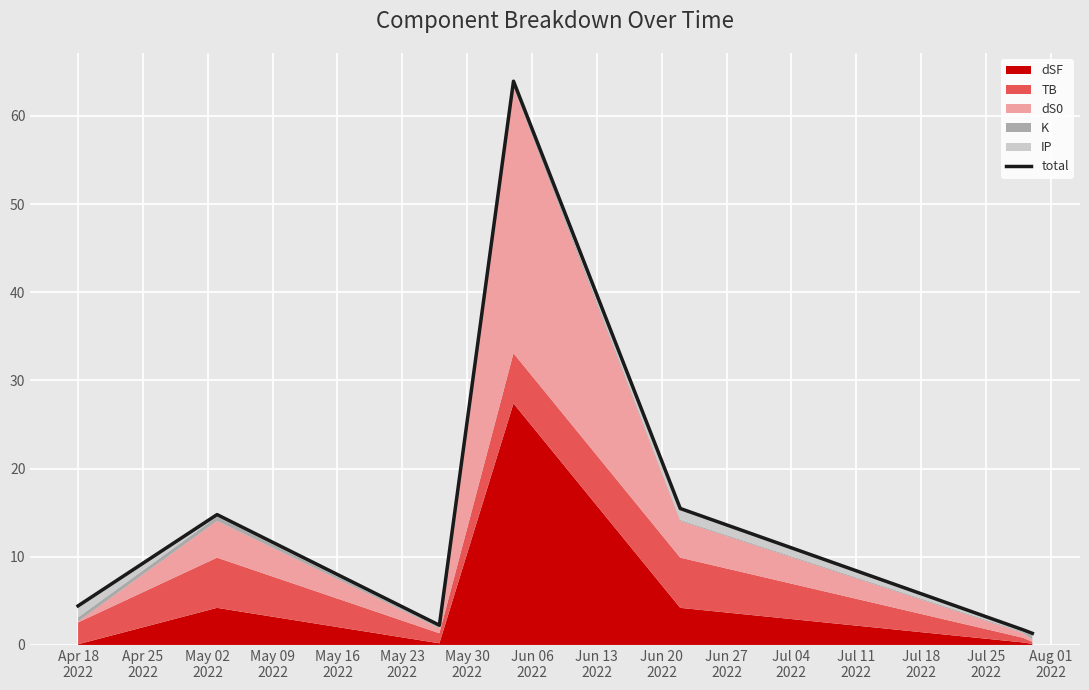

True or false: the data has more than 0 interior local peaks.

True